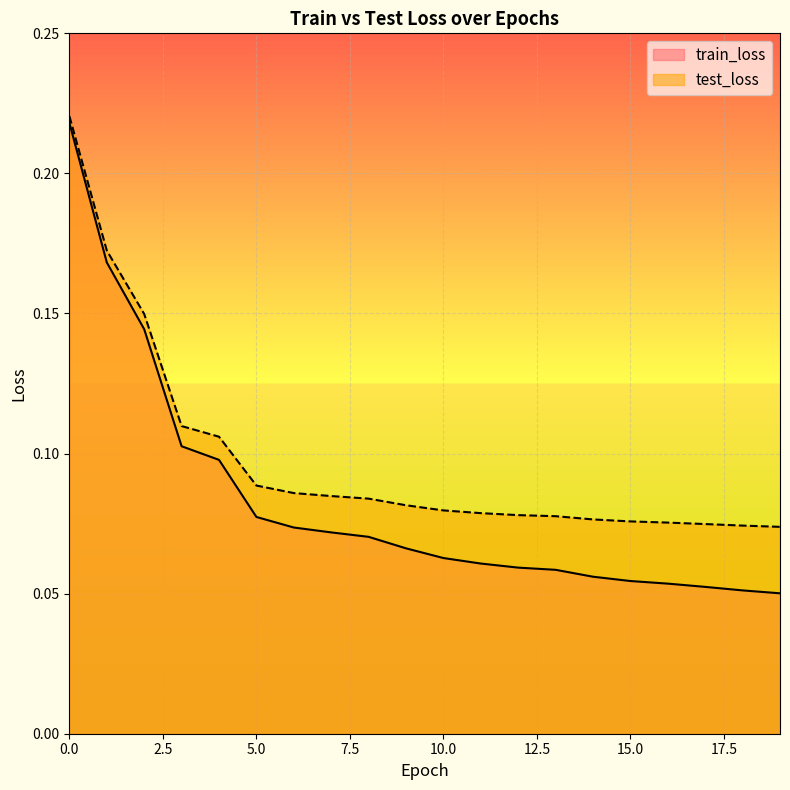

What is the lowest value of the test_loss series?

0.1